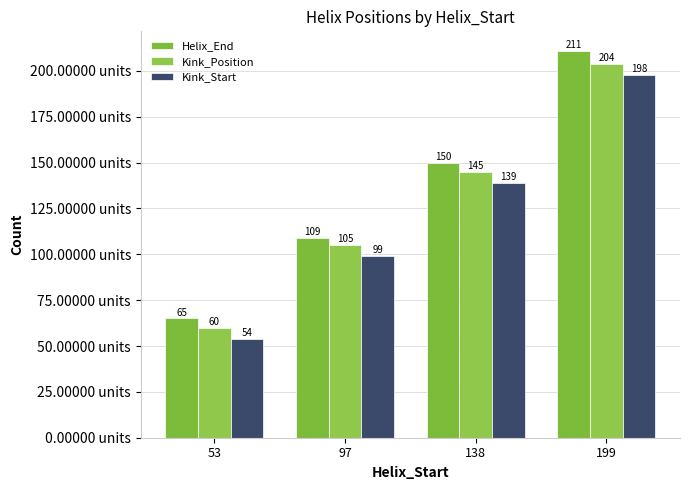

Reading left to right, list all the values displayed in this chart.

Helix_End: 65	109	150	211
Kink_Position: 60	105	145	204
Kink_Start: 54	99	139	198